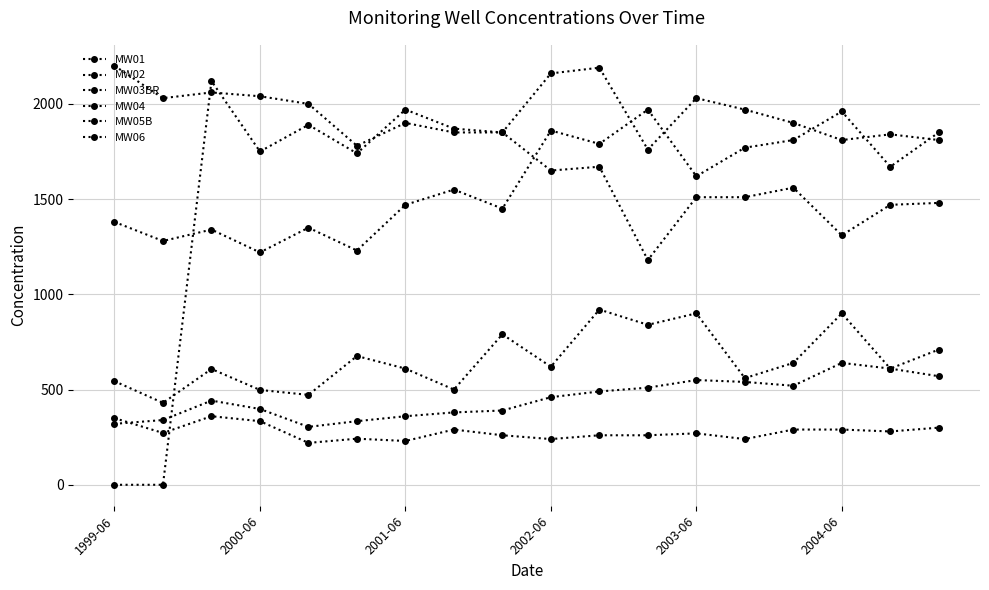

What is the difference between the second highest and second lowest values in the MW01 series?

120